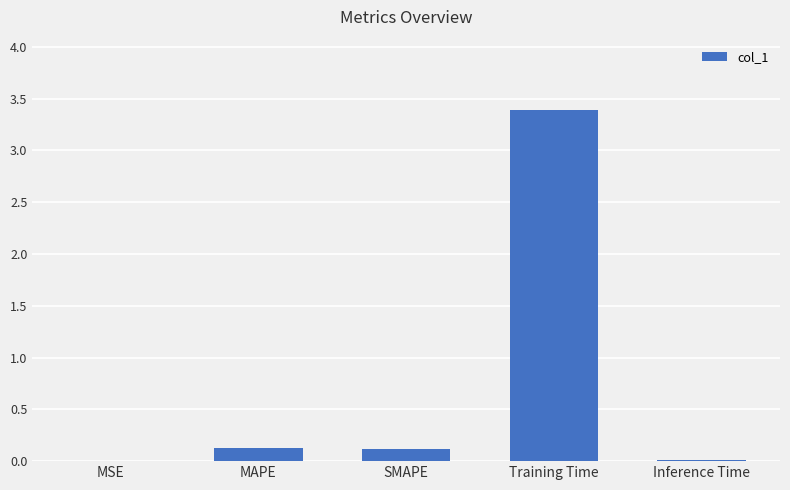

Are the bars horizontal?

No